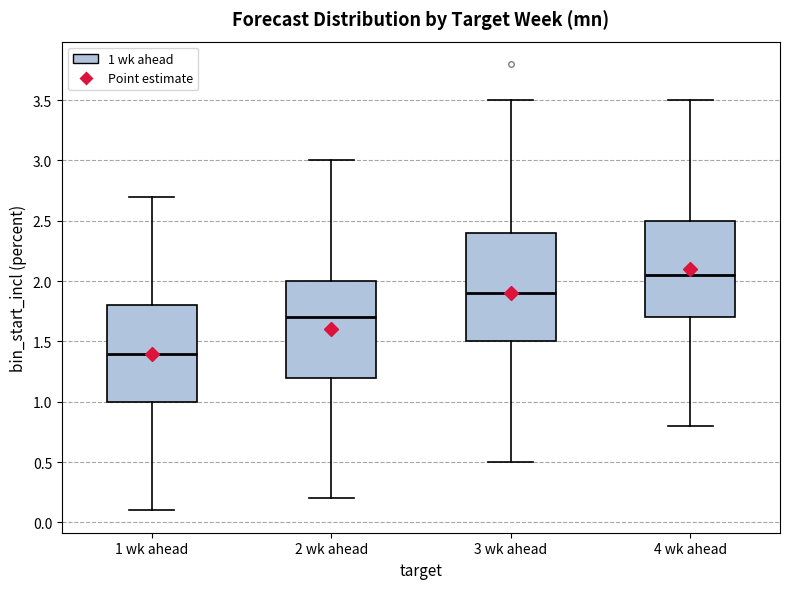

Where is the upper edge of the box for 2 wk ahead on the y-axis? The values are not printed on the chart, so give them approximately, as read against the axis.

2.00